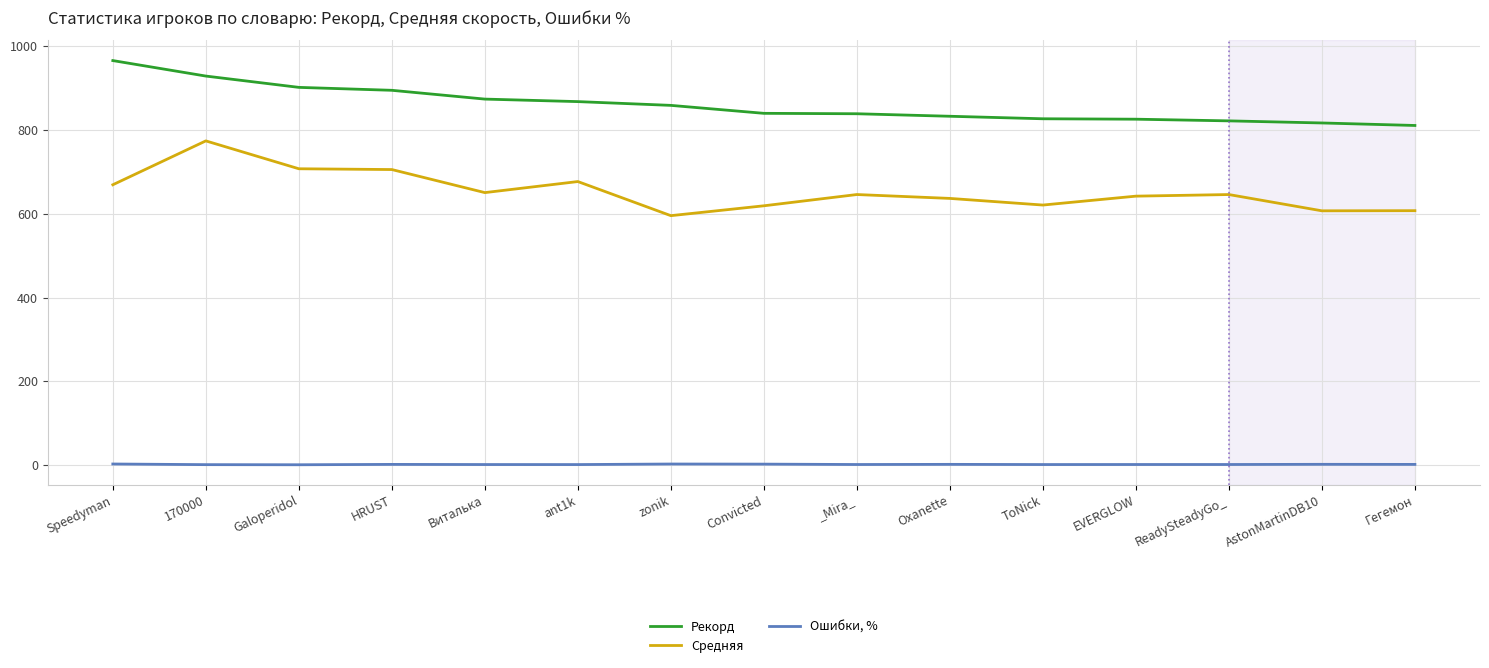

Is this an area chart (filled region under the line)?

No